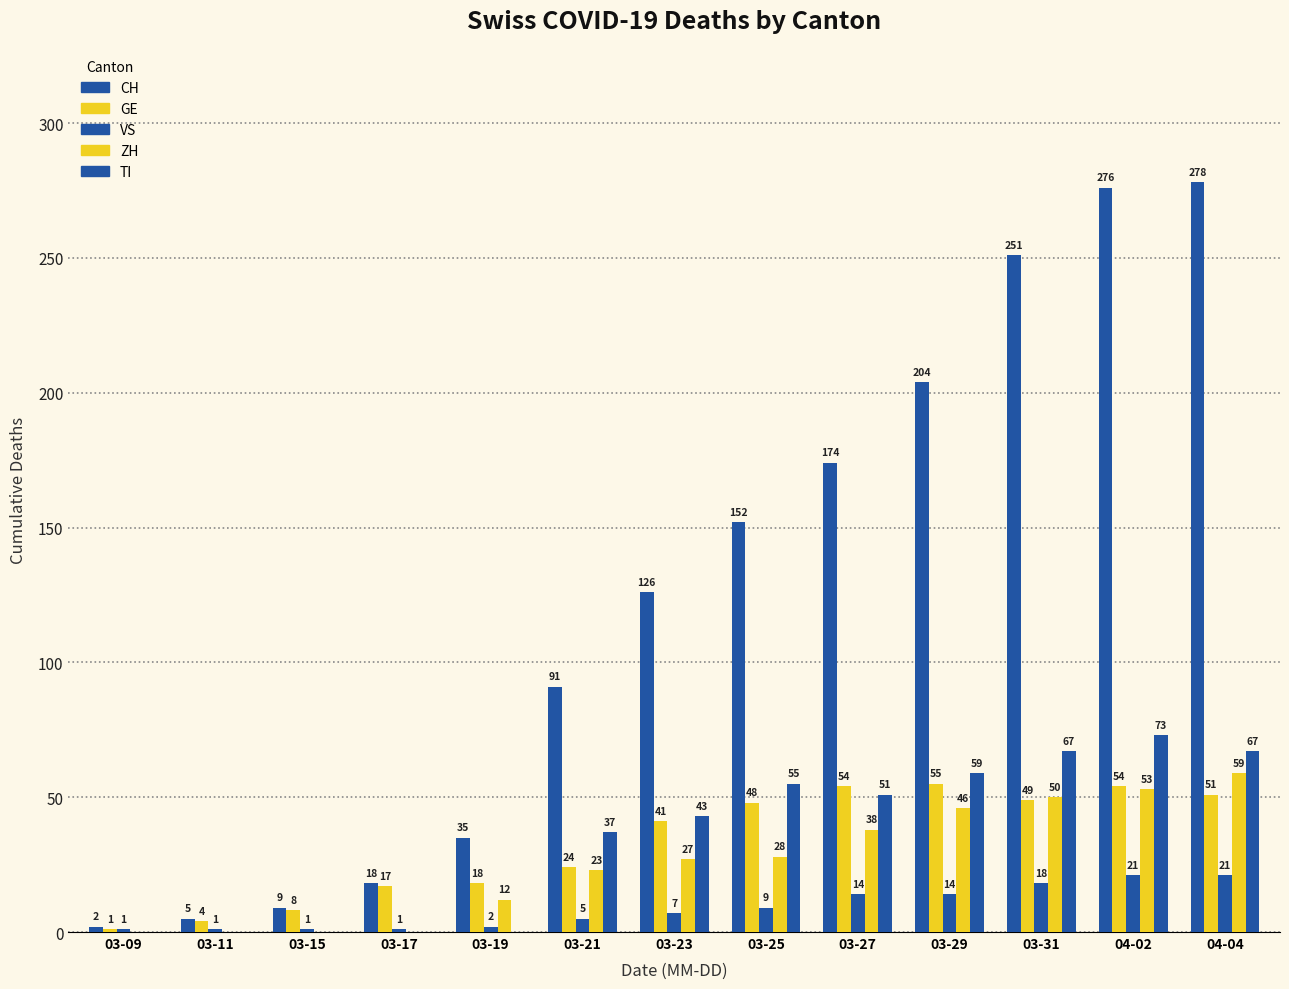

How many positive values does the ZH series have?

9